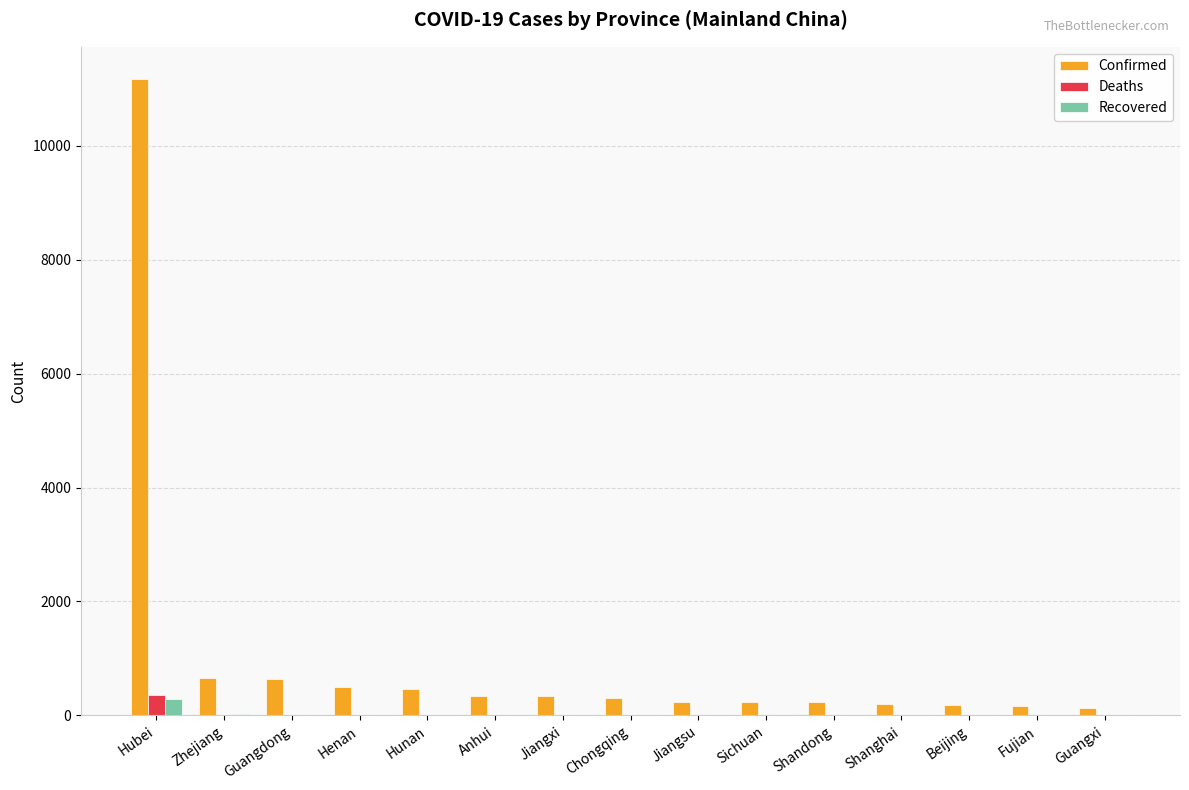

Between Hubei and Jiangxi, which series saw the biggest shift?

Confirmed